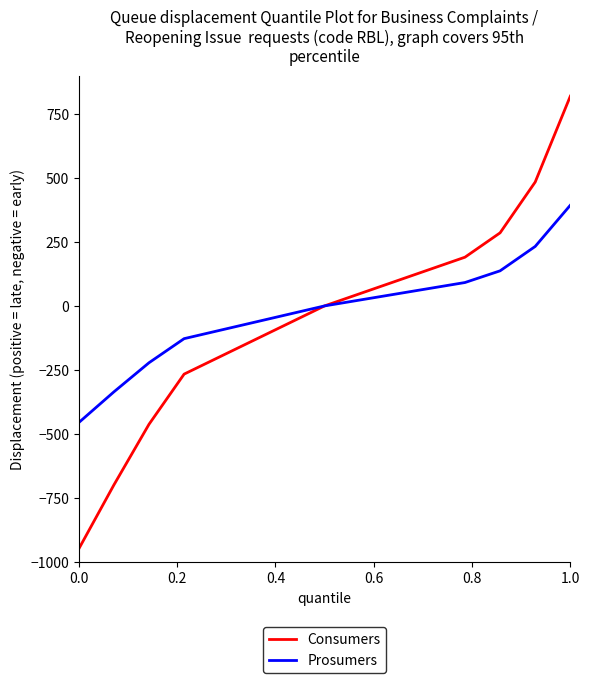

Rank the series by their maximum value, from lowest to highest.

Prosumers, Consumers